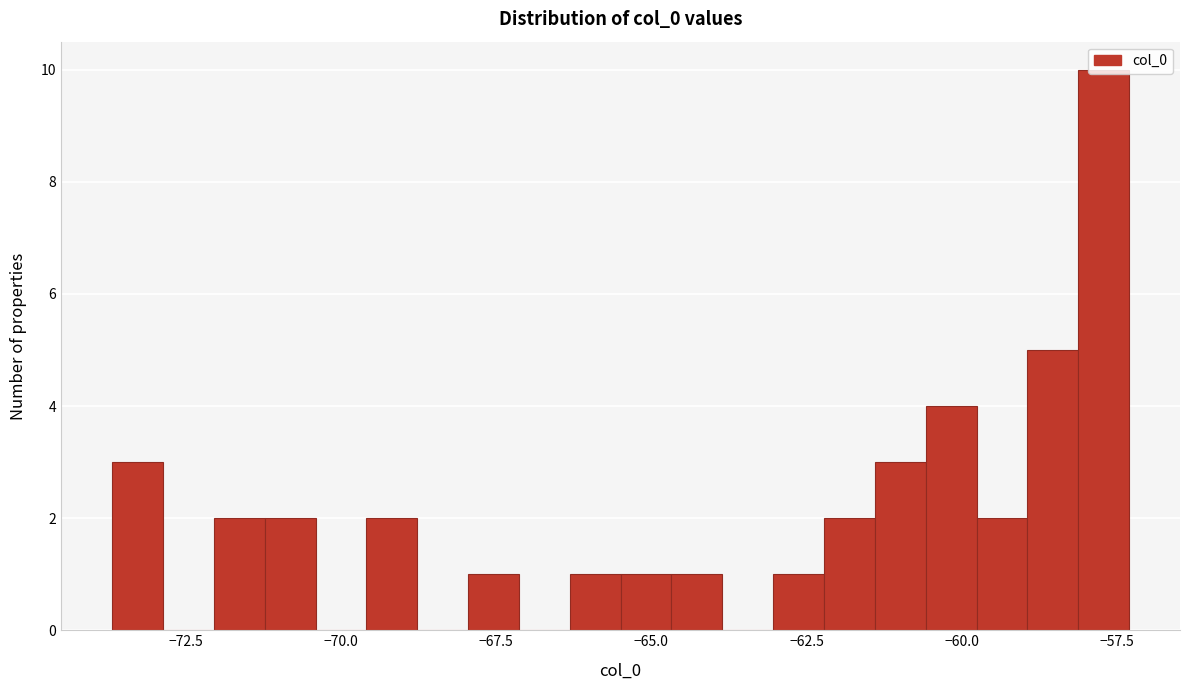

Around what value on the x-axis is the tallest bar? Give the approximate position of its centre, as read against the axis.

-57.5